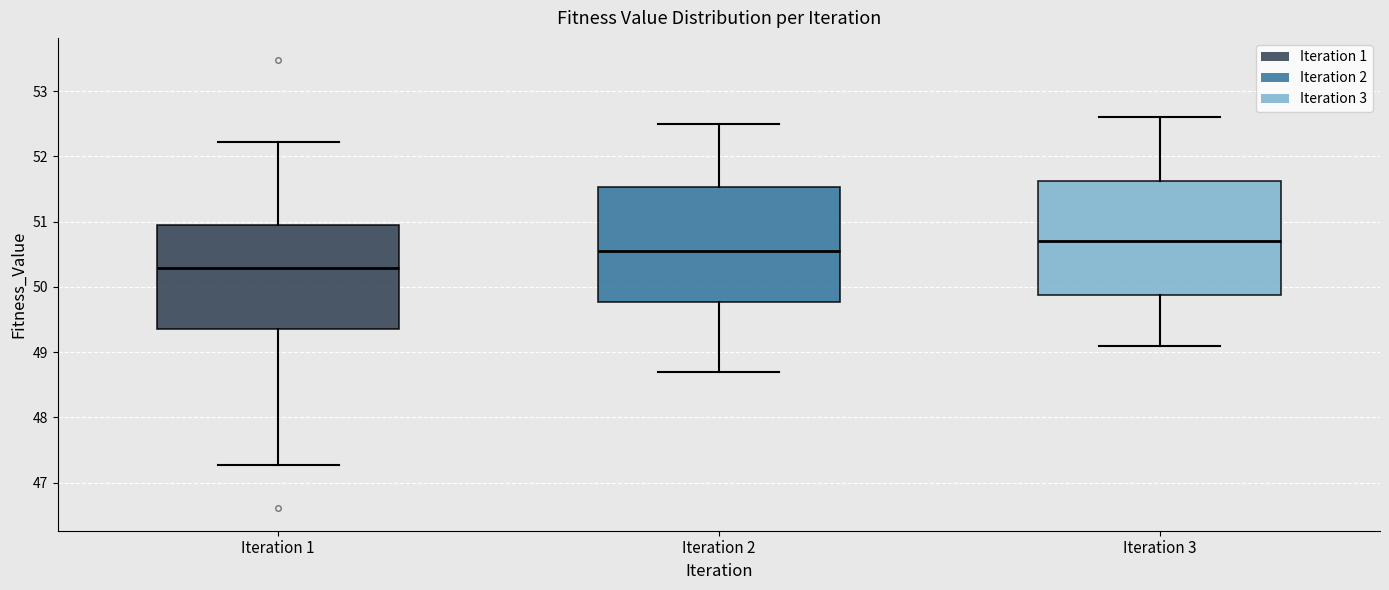

Which box's median line is the lowest?

Iteration 1